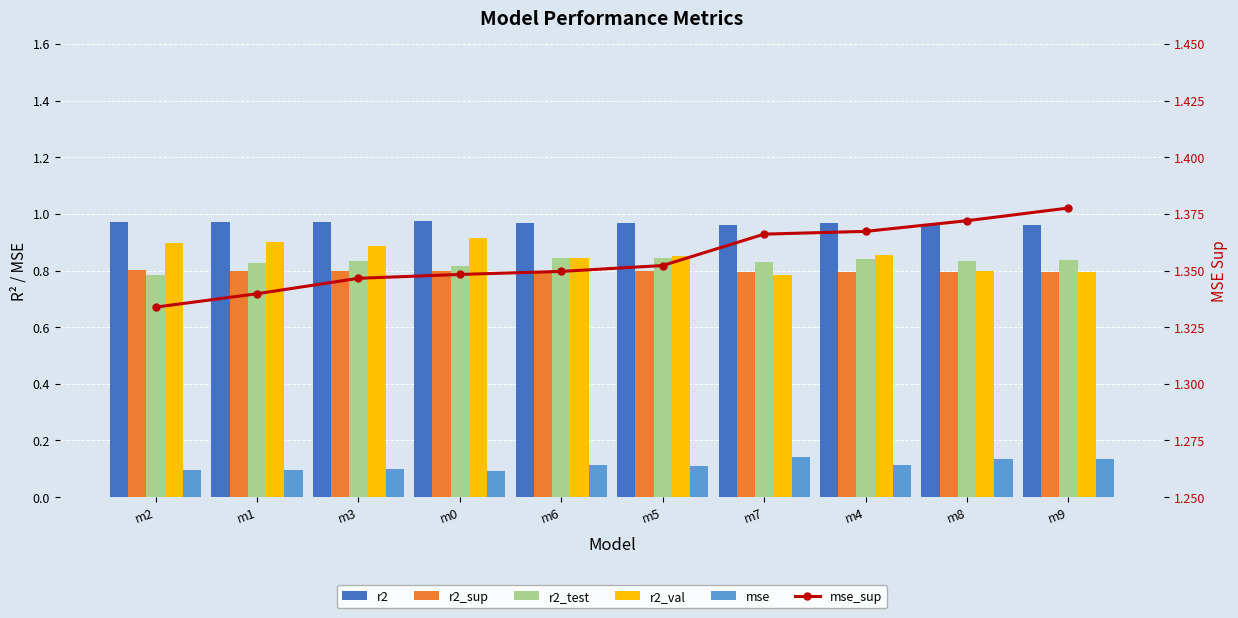

Rank the series by their maximum value, from highest to lowest.

mse_sup, r2, r2_val, r2_test, r2_sup, mse